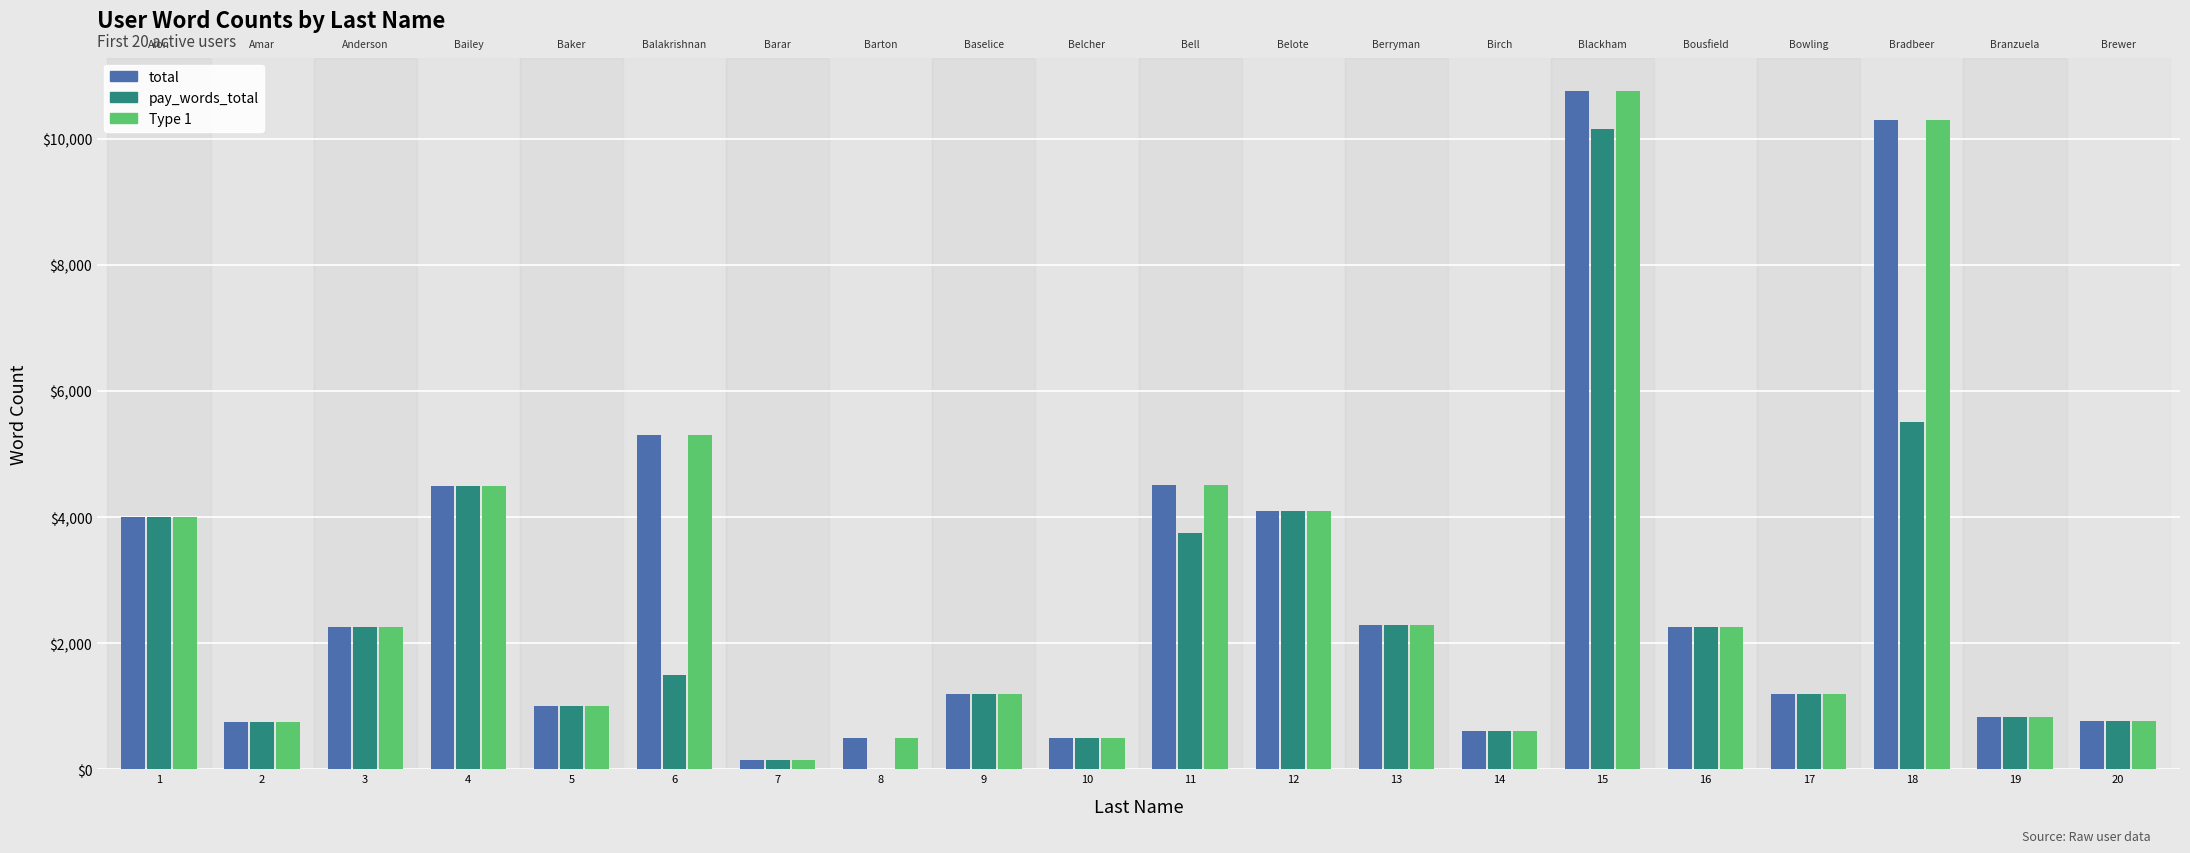

Is the value of pay_words_total at 4 greater than the value of Type 1 at 18?

No